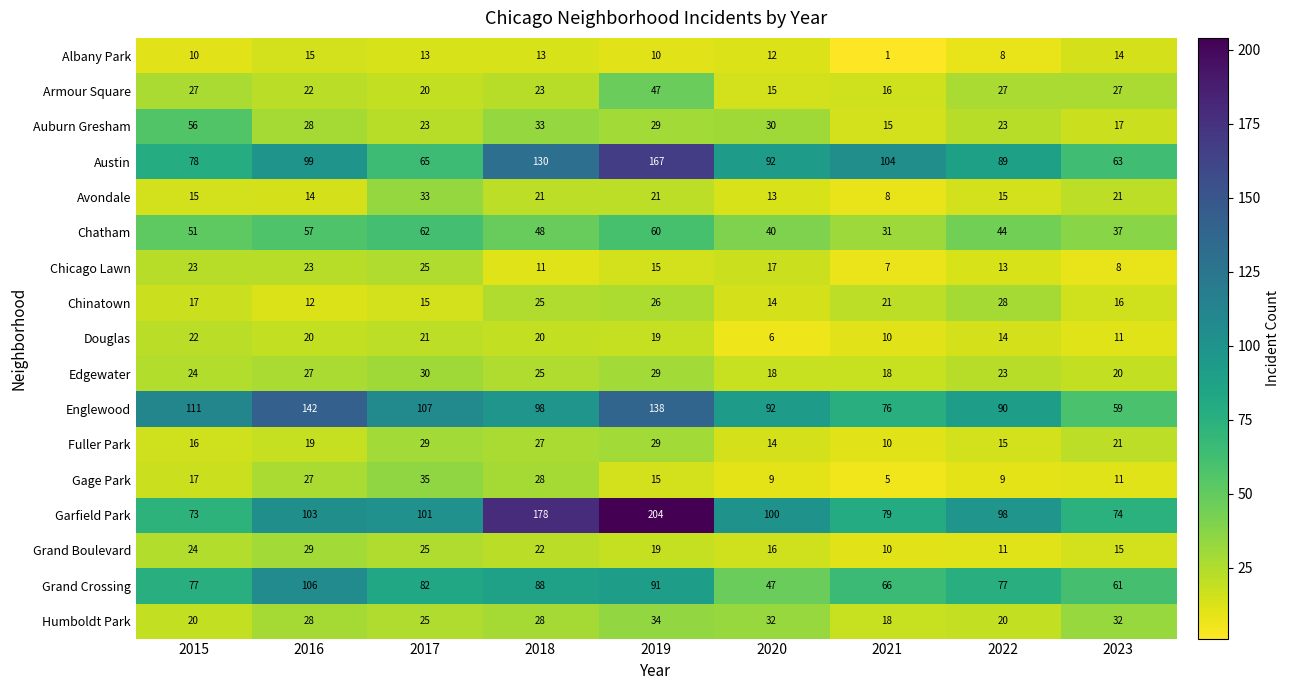

Which category has the highest value in the Avondale series?

2017